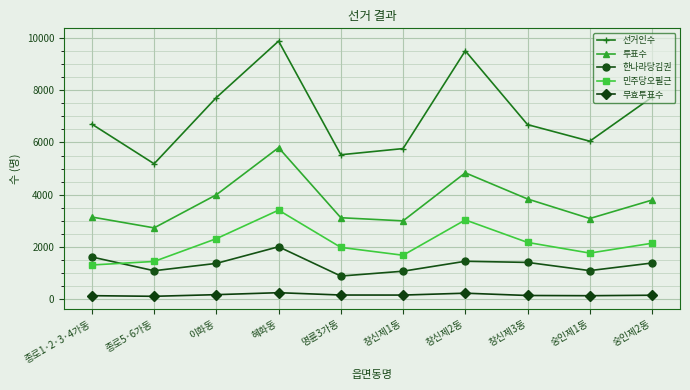

How many lines are shown in the chart?

5